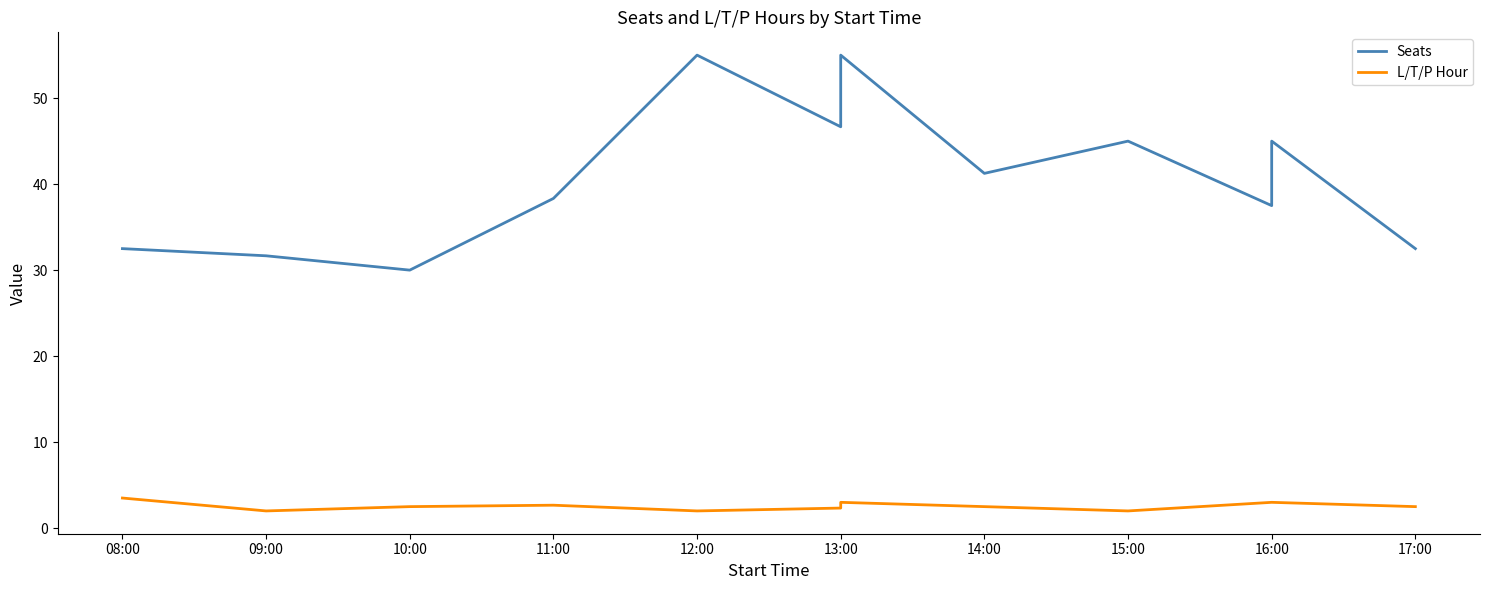

Rank the series by their maximum value, from lowest to highest.

L/T/P Hour, Seats